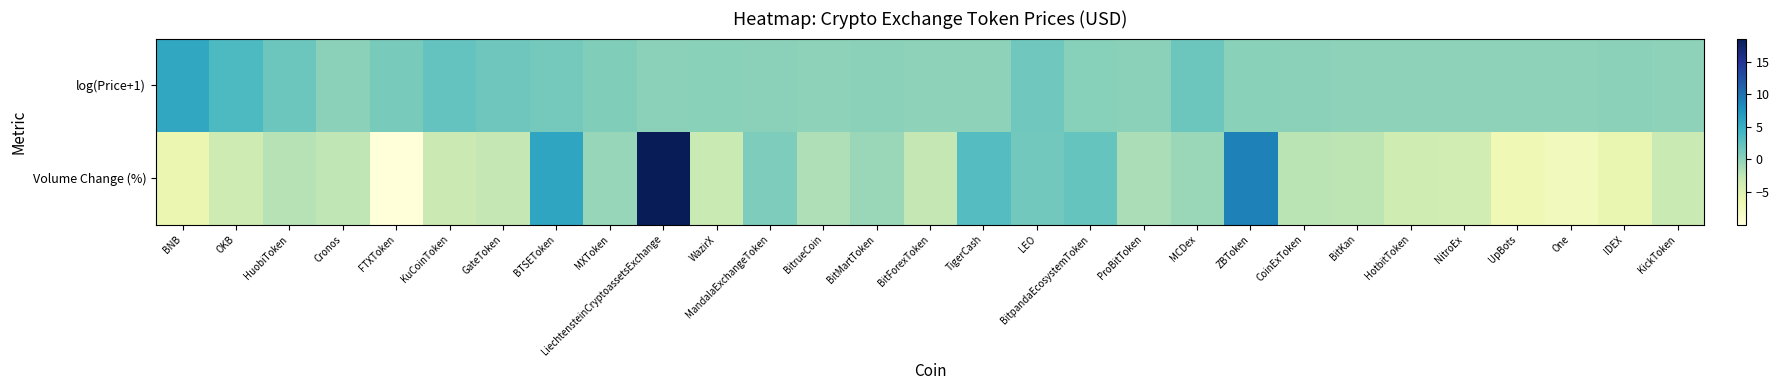

At how many categories does at least one series exceed 13?

1